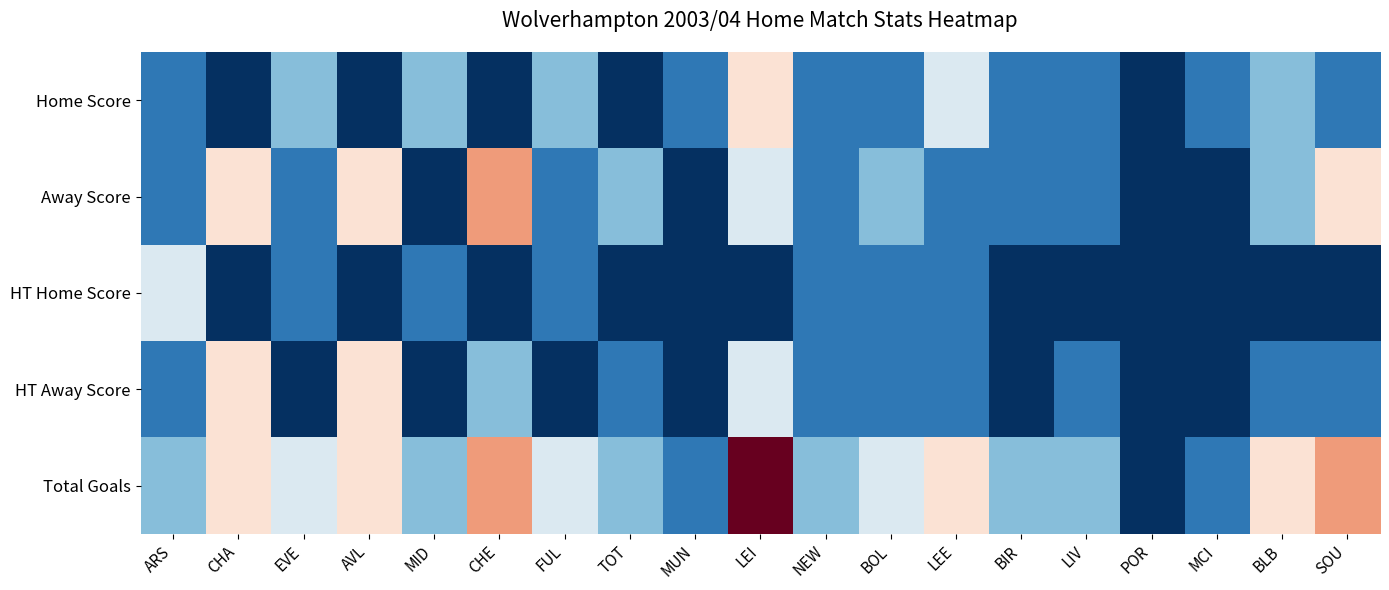

At which category is the sum across all series the highest?

LEI